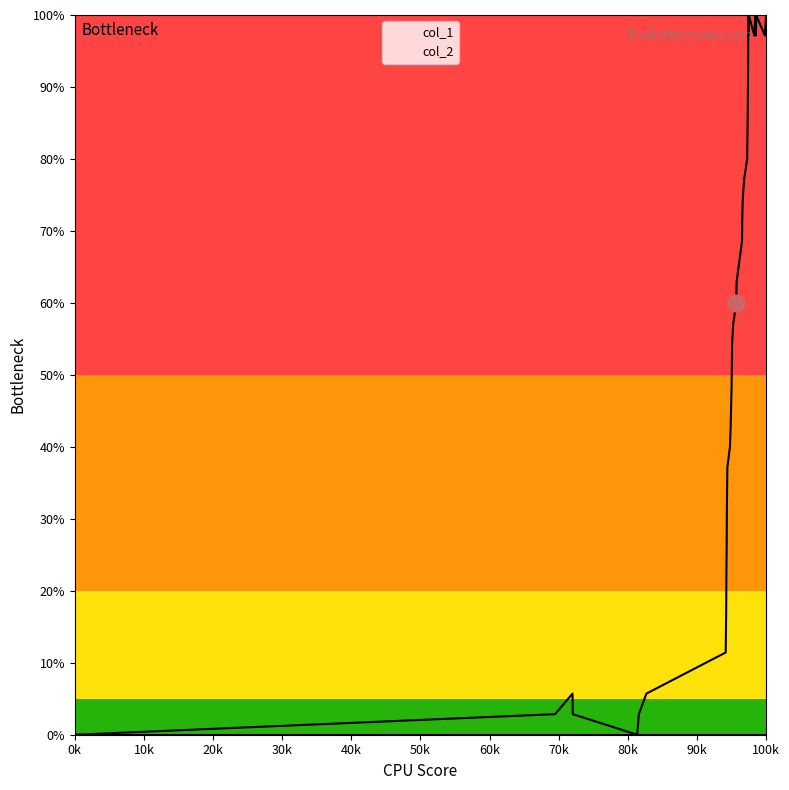

Which series has the largest range (max minus min)?

col_1